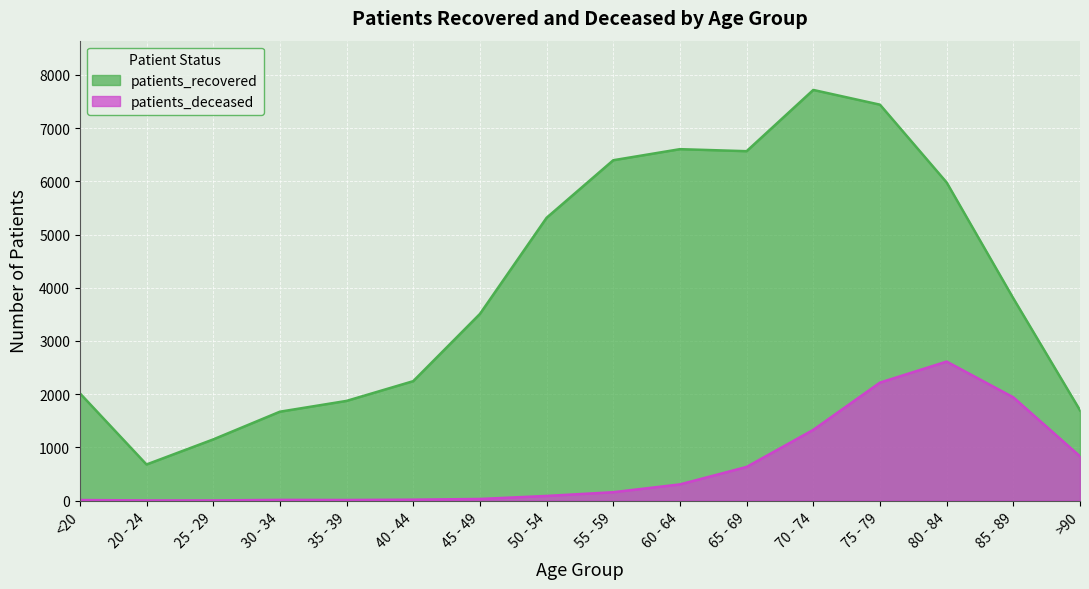

What is the spread (max minus min) of values at >90?

864